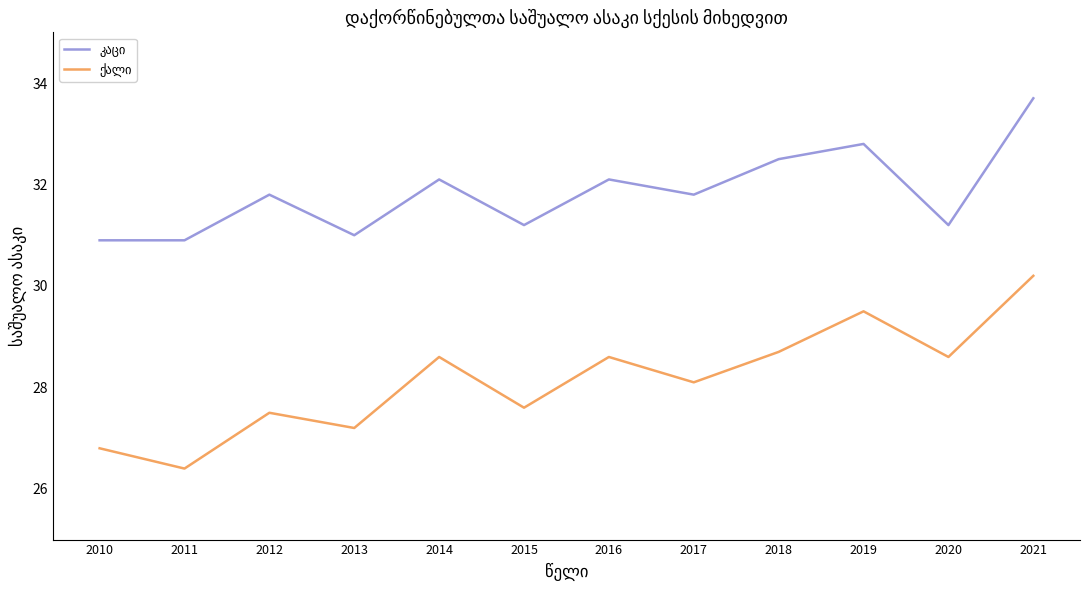

What is the spread (max minus min) of values at 2011?

4.5